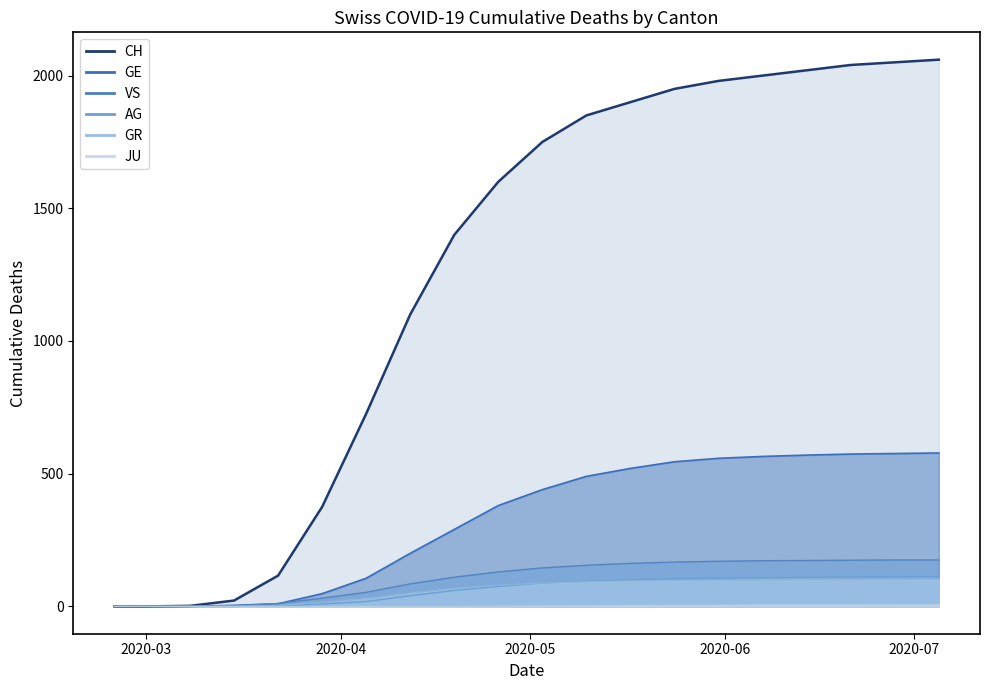

How many lines are shown in the chart?

6